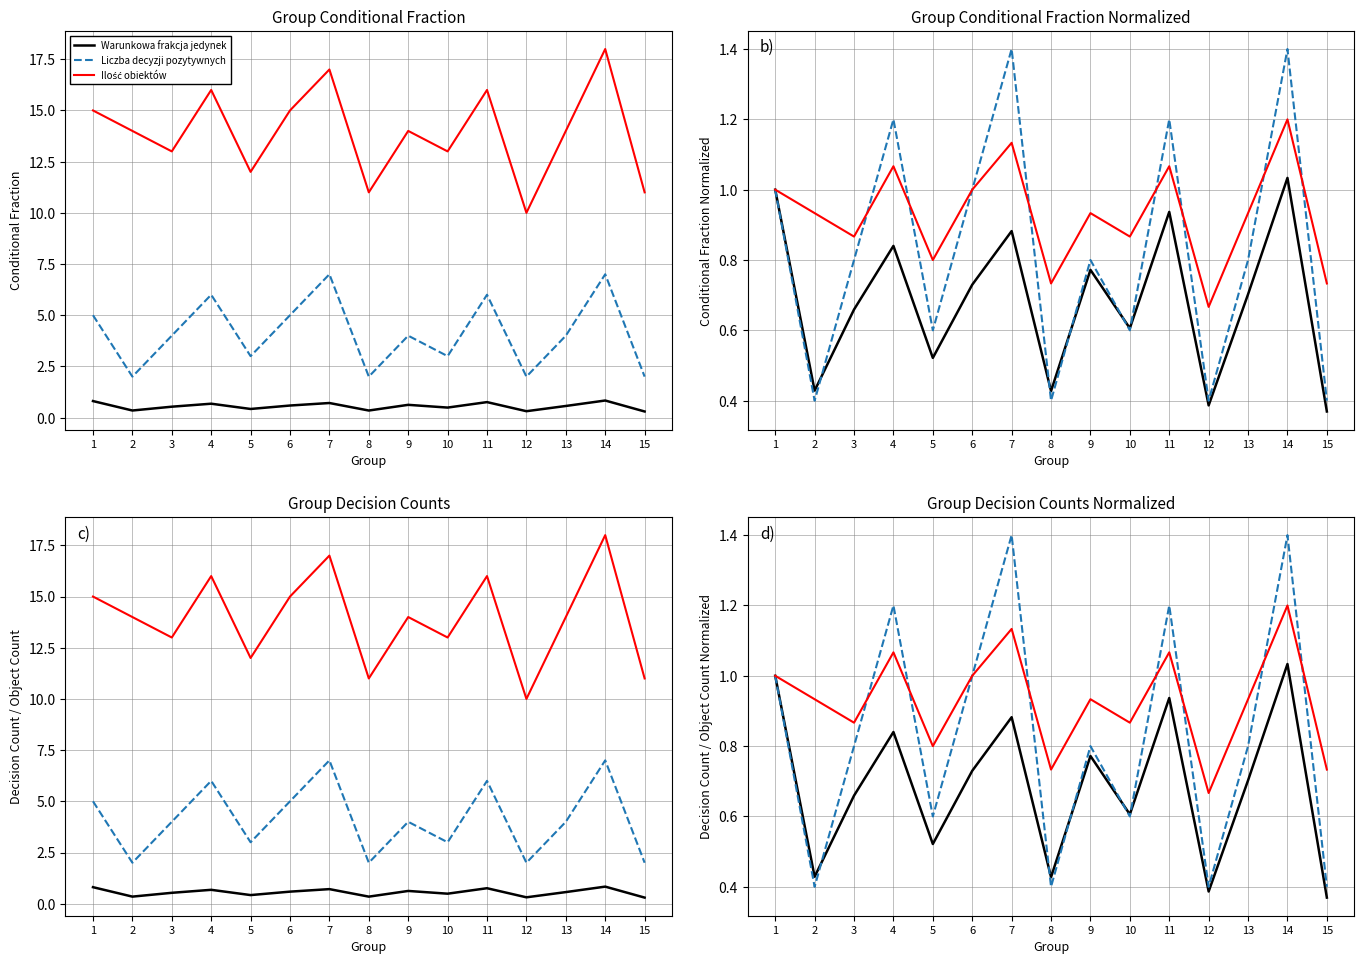

At which category does Ilość obiektów reach its first local valley?

3